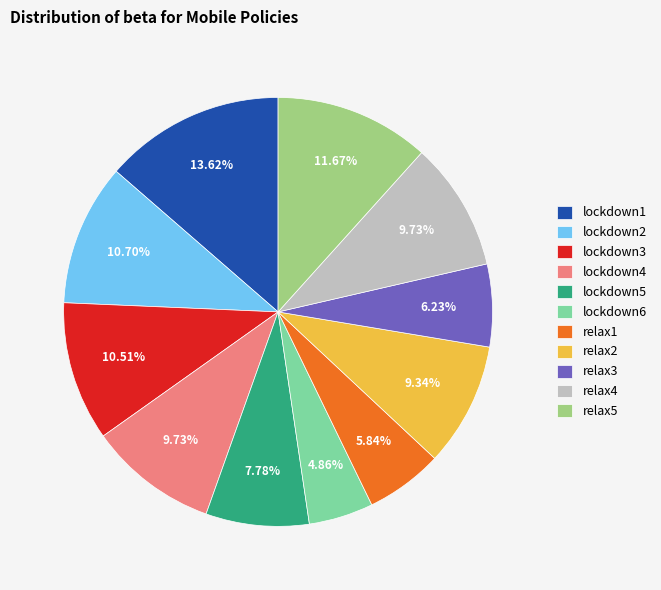

Which category has the smallest portion of the pie?

lockdown6